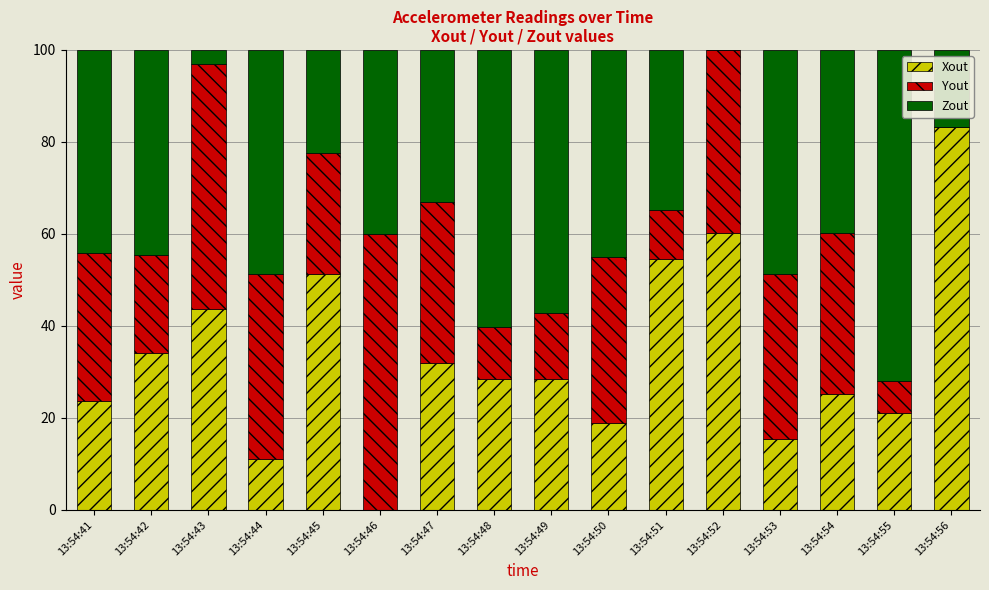

At which label does Xout reach its peak?

13:54:56